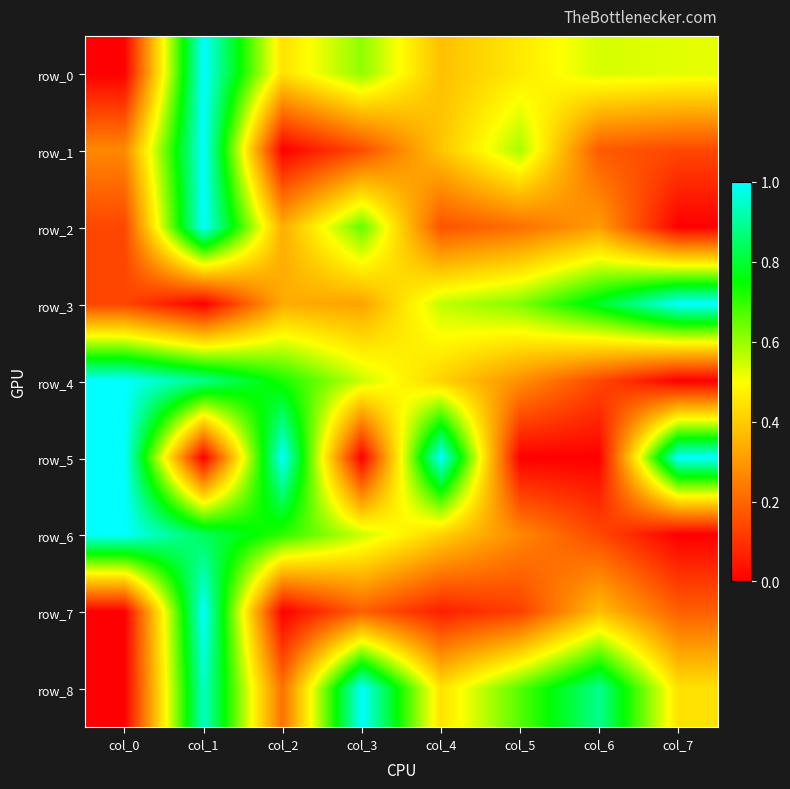

Reading left to right, list all the values displayed in this chart.

row_0: 0.0	1.0	0.4	0.6	0.4	0.5	0.5	0.5
row_1: 0.3	1.0	0.0	0.1	0.4	0.6	0.2	0.1
row_2: 0.1	1.0	0.3	0.7	0.2	0.2	0.3	0.0
row_3: 0.1	0.0	0.3	0.3	0.6	0.6	0.8	1.0
row_4: 1.0	0.9	0.7	0.6	0.4	0.3	0.1	0.0
row_5: 1.0	0.0	1.0	0.0	1.0	0.0	0.0	1.0
row_6: 1.0	0.8	0.7	0.6	0.4	0.3	0.1	0.0
row_7: 0.0	1.0	0.0	0.2	0.1	0.1	0.4	0.2
row_8: 0.0	0.9	0.2	1.0	0.4	0.7	0.9	0.4